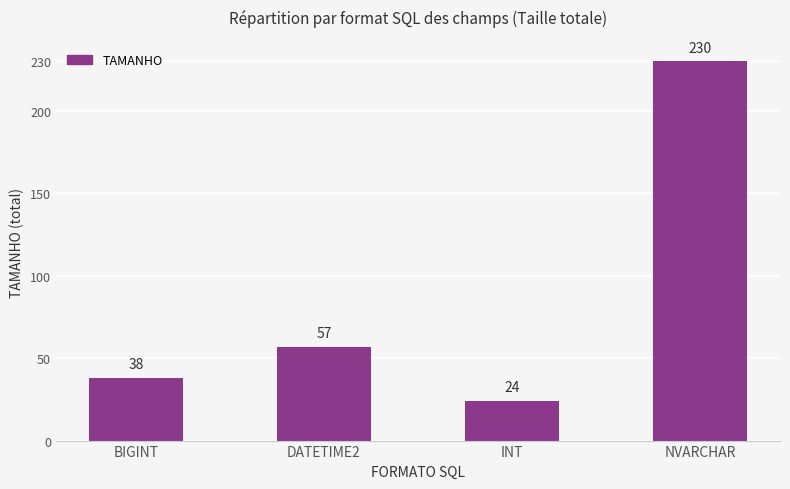

Does the chart contain stacked bars?

No